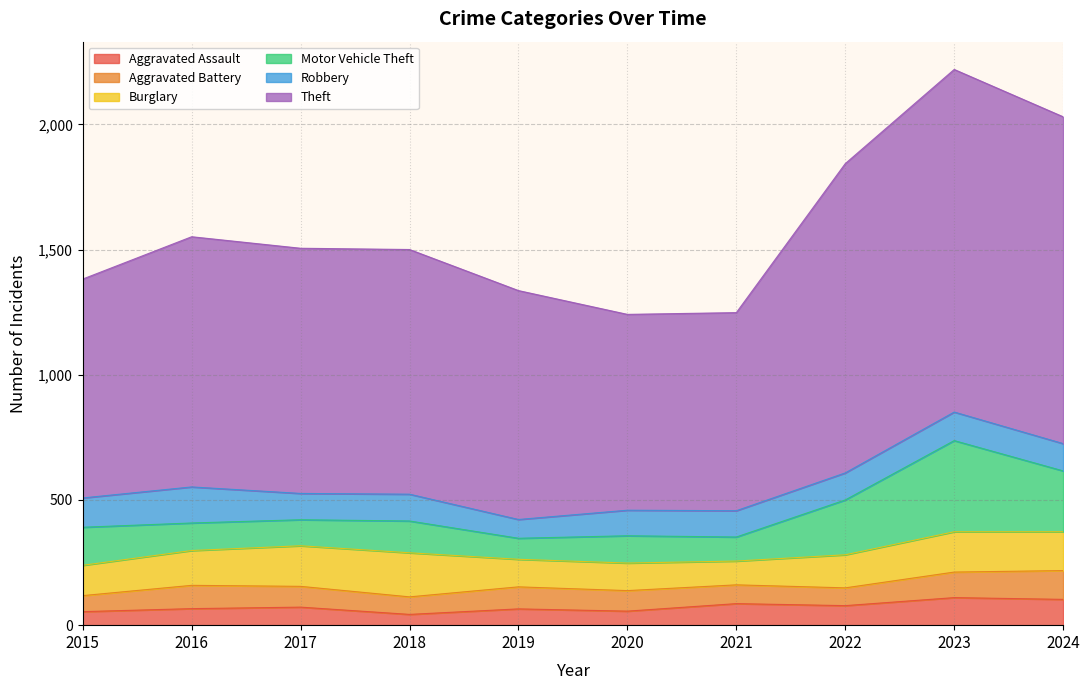

What is the value of the Aggravated Battery point at the 9th from the left?

102